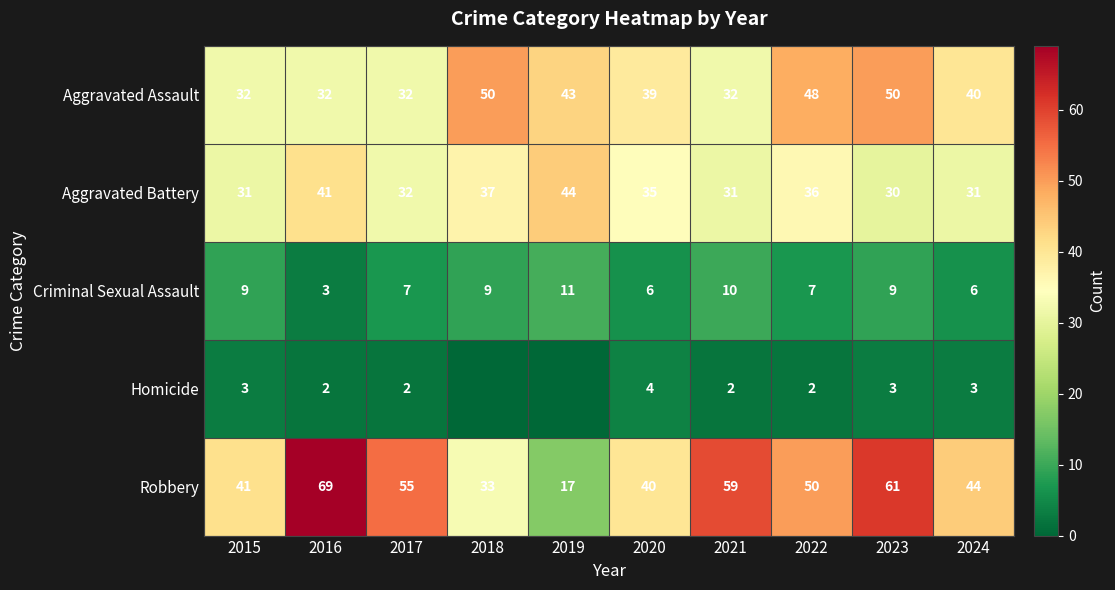

True or false: Aggravated Battery has a value of 37 at 2018.

True